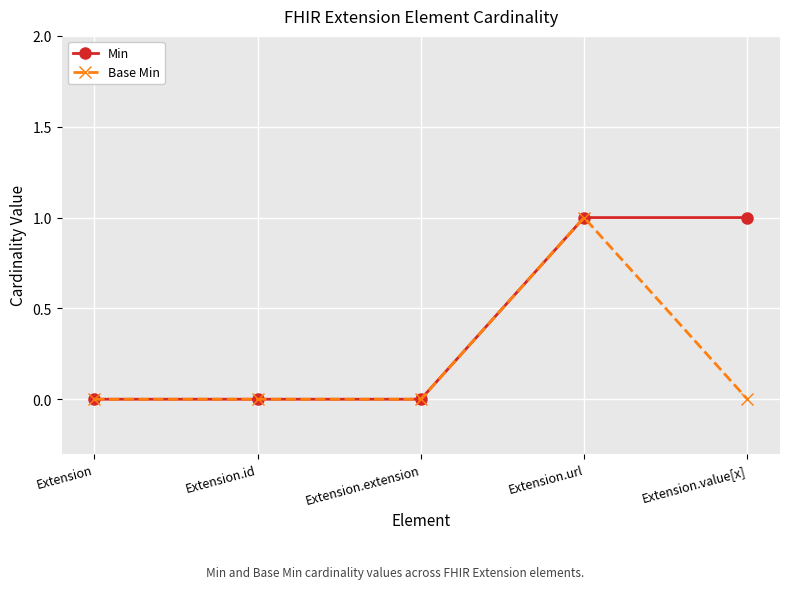

What is the label of the 2nd point from the right?

Extension.url